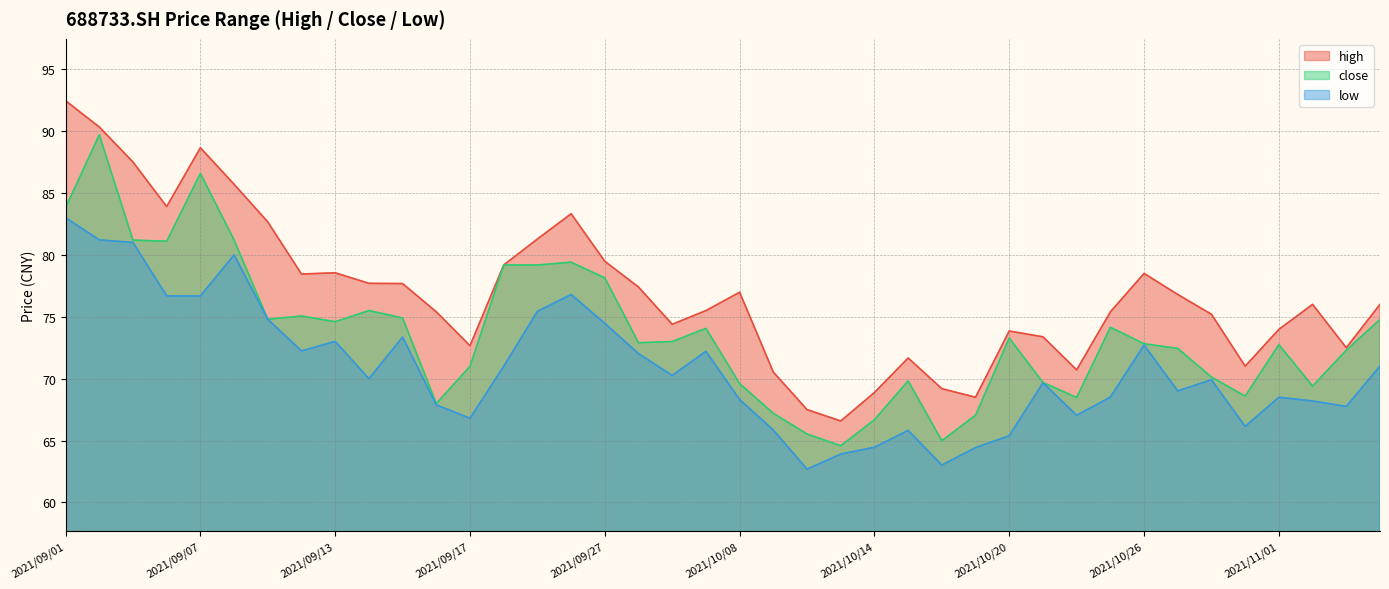

Reading right to left, transcribe all the data shown in this chart.

high: 76.0	72.5	76.0	74.0	71.0	75.2	76.8	78.5	75.4	70.7	73.4	73.8	68.5	69.2	71.7	68.9	66.6	67.5	70.5	77.0	75.5	74.4	77.4	79.5	83.3	81.3	79.2	72.7	75.4	77.7	77.7	78.5	78.5	82.7	85.7	88.7	83.9	87.5	90.3	92.5
close: 74.8	72.3	69.4	72.8	68.6	70.1	72.4	72.8	74.2	68.5	69.7	73.3	67.0	65.0	69.8	66.7	64.6	65.5	67.2	69.6	74.1	73.0	72.9	78.1	79.4	79.2	79.2	71.0	68.0	74.9	75.5	74.6	75.1	74.8	81.2	86.6	81.1	81.2	89.7	83.8
low: 71.0	67.8	68.2	68.5	66.1	69.9	69.0	72.7	68.5	67.0	69.7	65.4	64.4	63.0	65.8	64.5	63.9	62.7	65.8	68.3	72.2	70.3	72.0	74.5	76.8	75.4	71.0	66.8	67.9	73.4	70.0	73.0	72.2	74.8	80.0	76.7	76.7	81.0	81.2	83.0